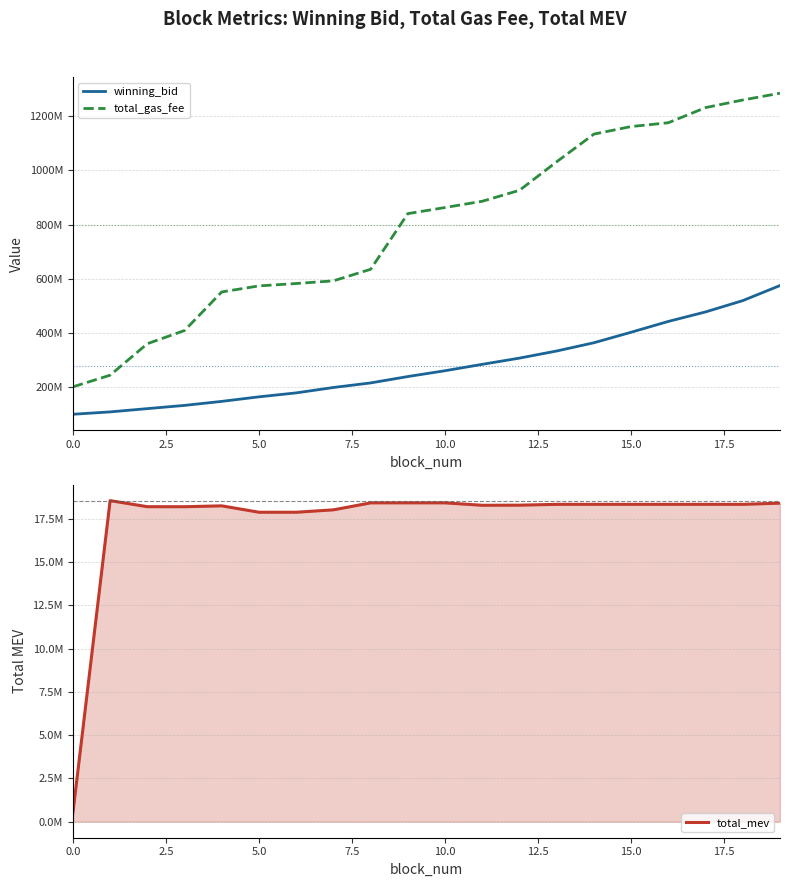

Is the value of total_mev at 13 greater than the value of total_gas_fee at 13?

No